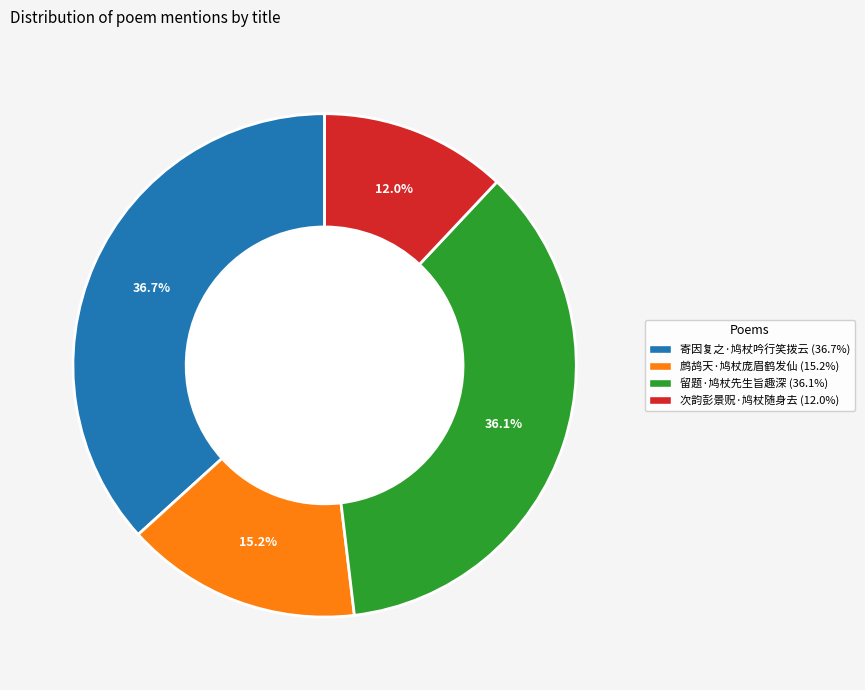

To the nearest percent, what portion does 寄因复之·鸠杖吟行笑拨云 represent?

37%